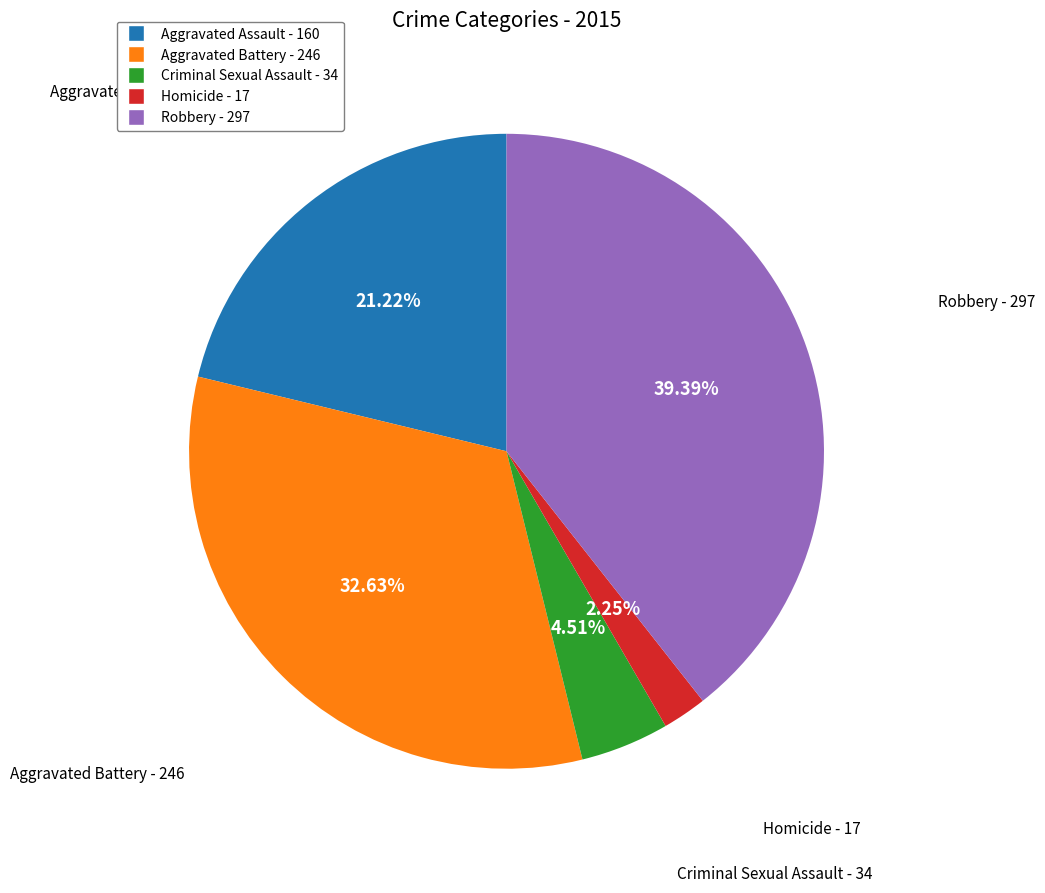

Is it true that Homicide is 2% of the pie?

True